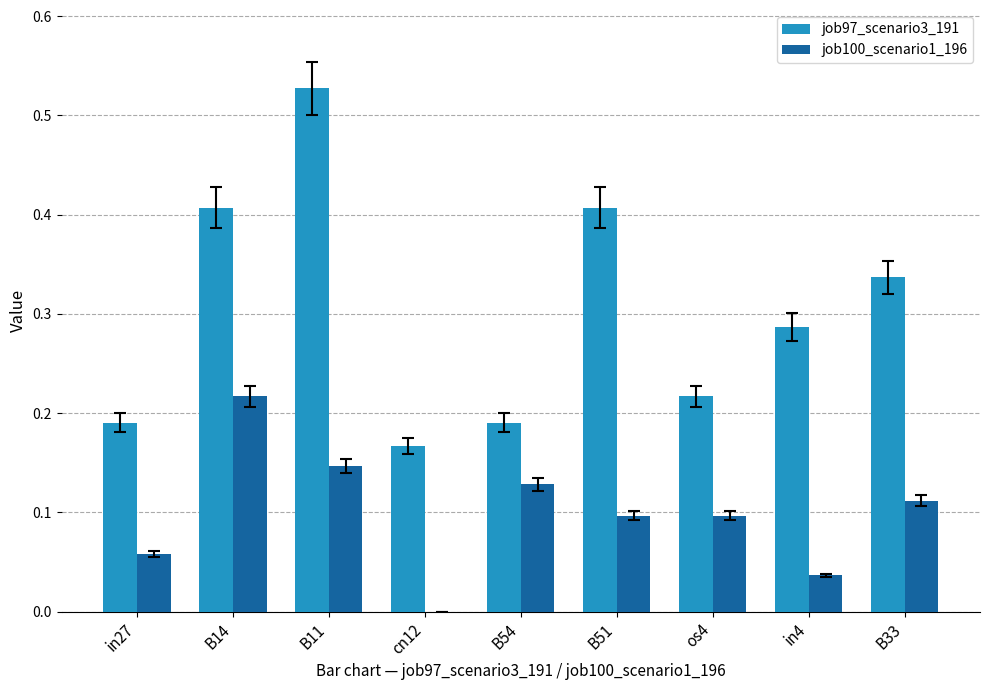

Between in27 and B54, which series saw the biggest shift?

job100_scenario1_196